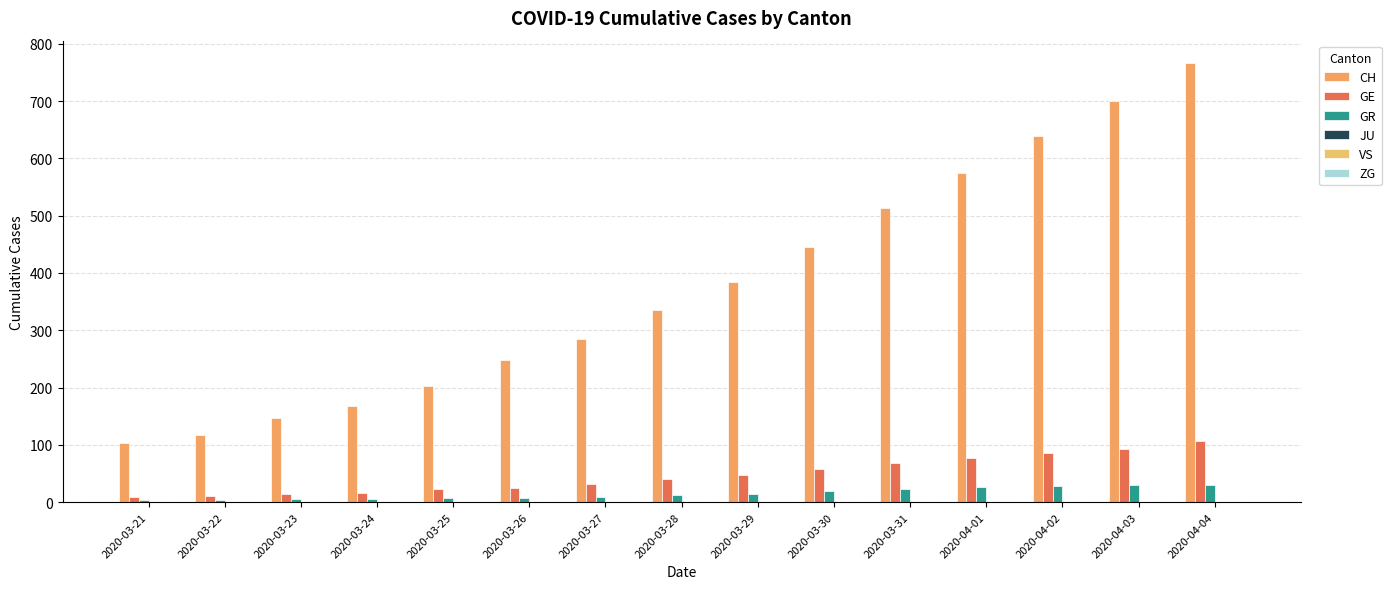

Does the chart contain stacked bars?

No